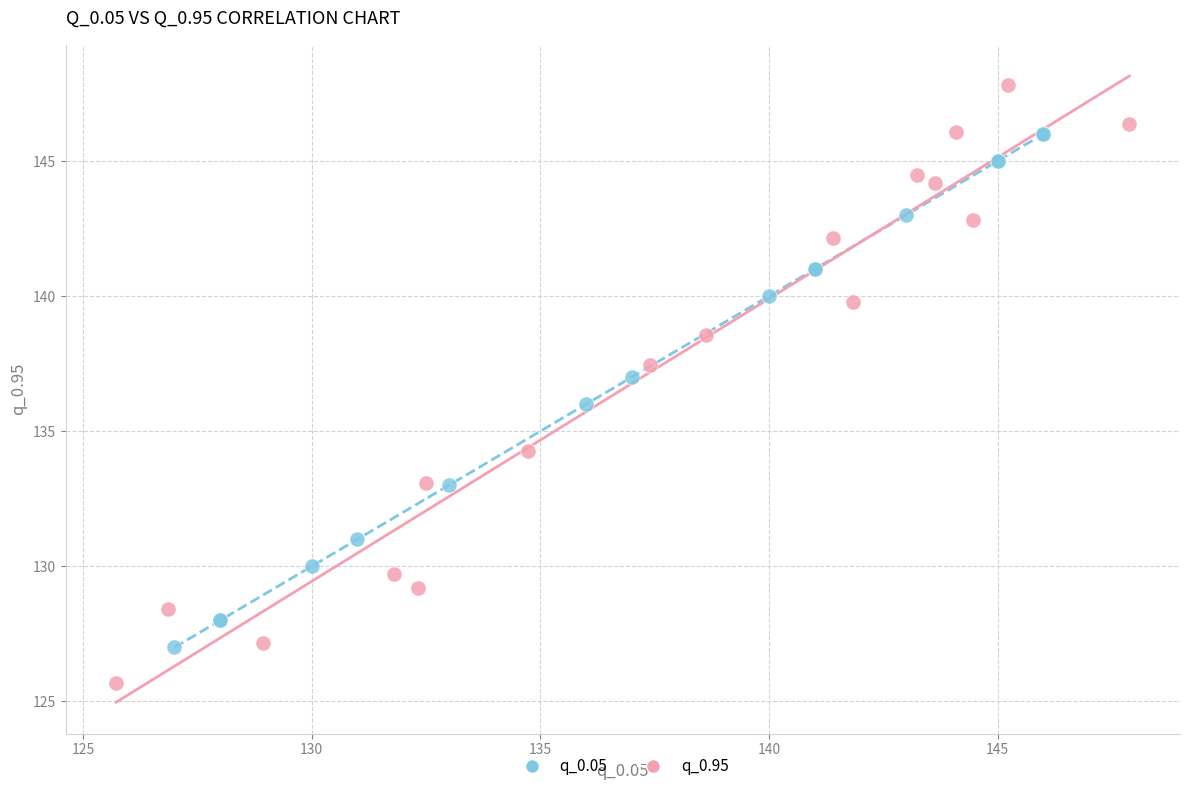

Which series has the largest Y range (max minus min)?

q_0.95